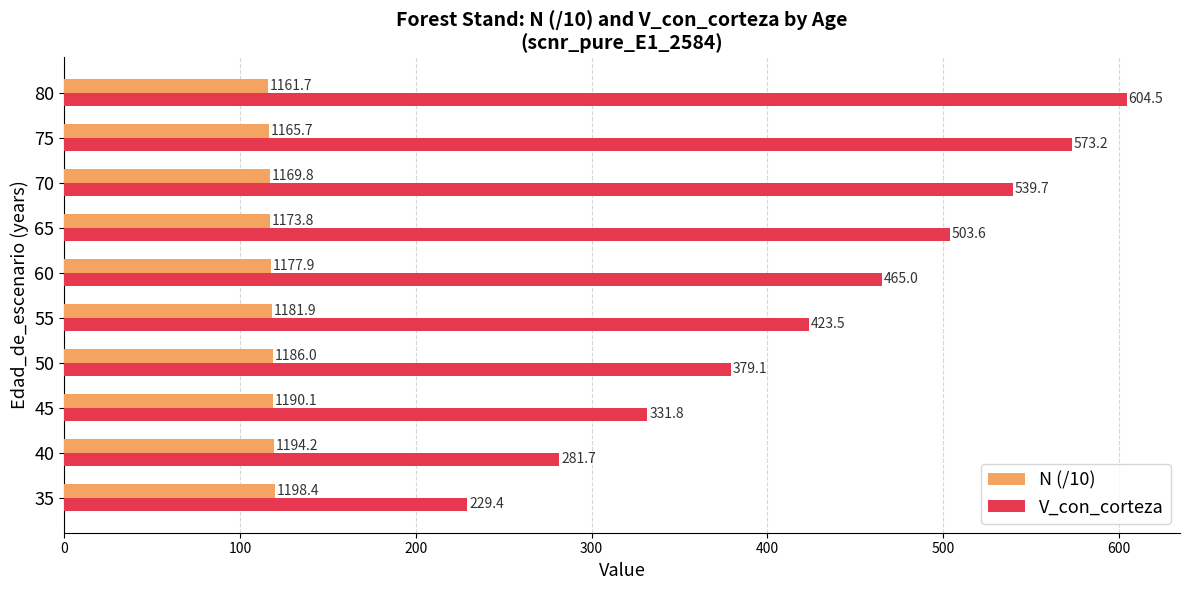

What is the difference between the second highest and second lowest values in the V_con_corteza series?

291.5